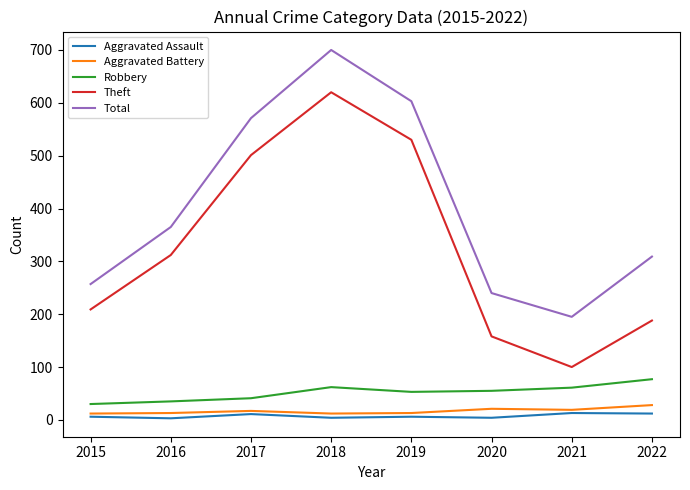

What is the lowest value of the Theft series?

100